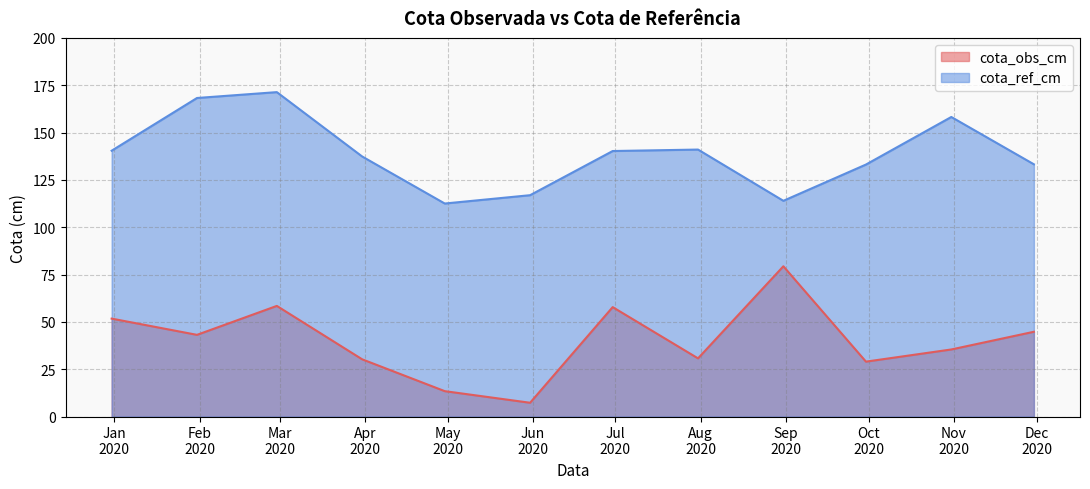

How many series are shown in this chart?

2